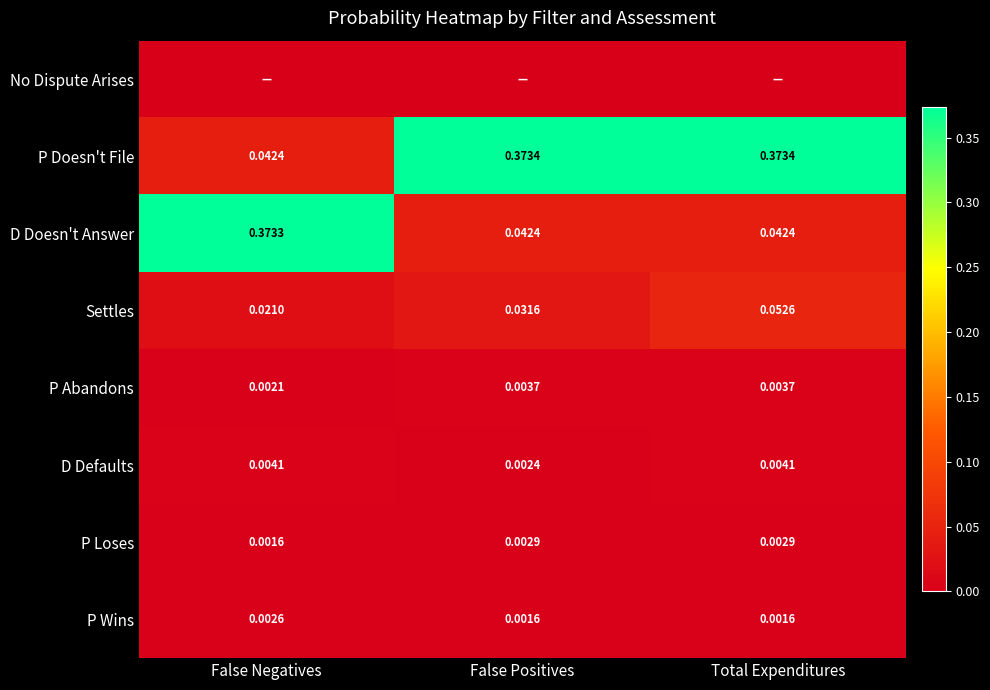

At which label is P Abandons closest to 0?

False Negatives